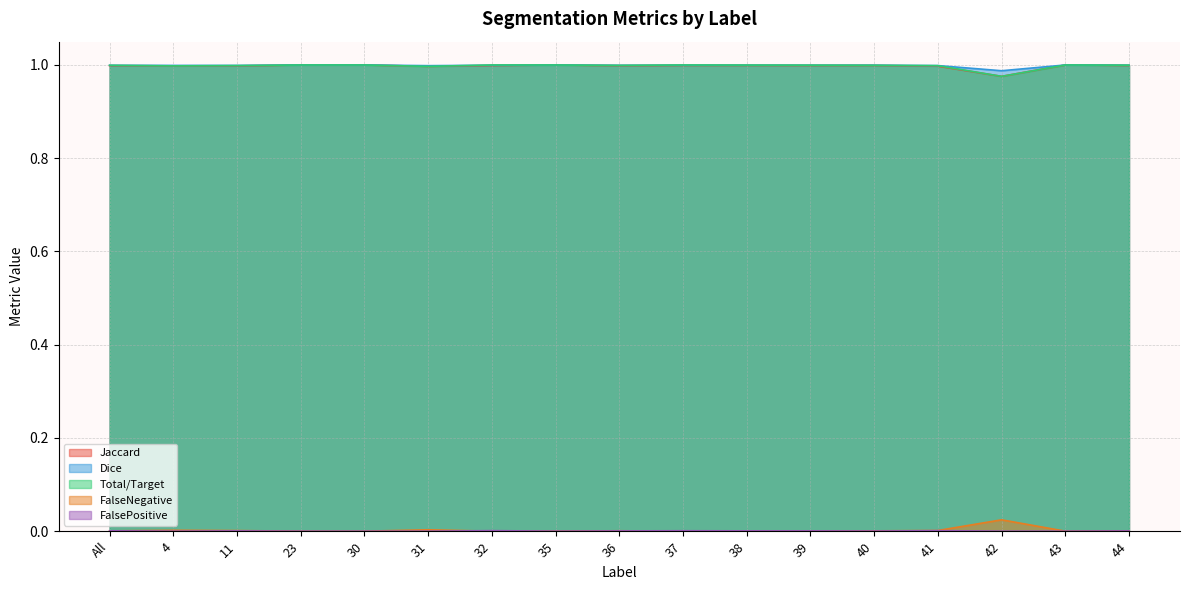

True or false: FalsePositive and Jaccard intersect in this chart.

False